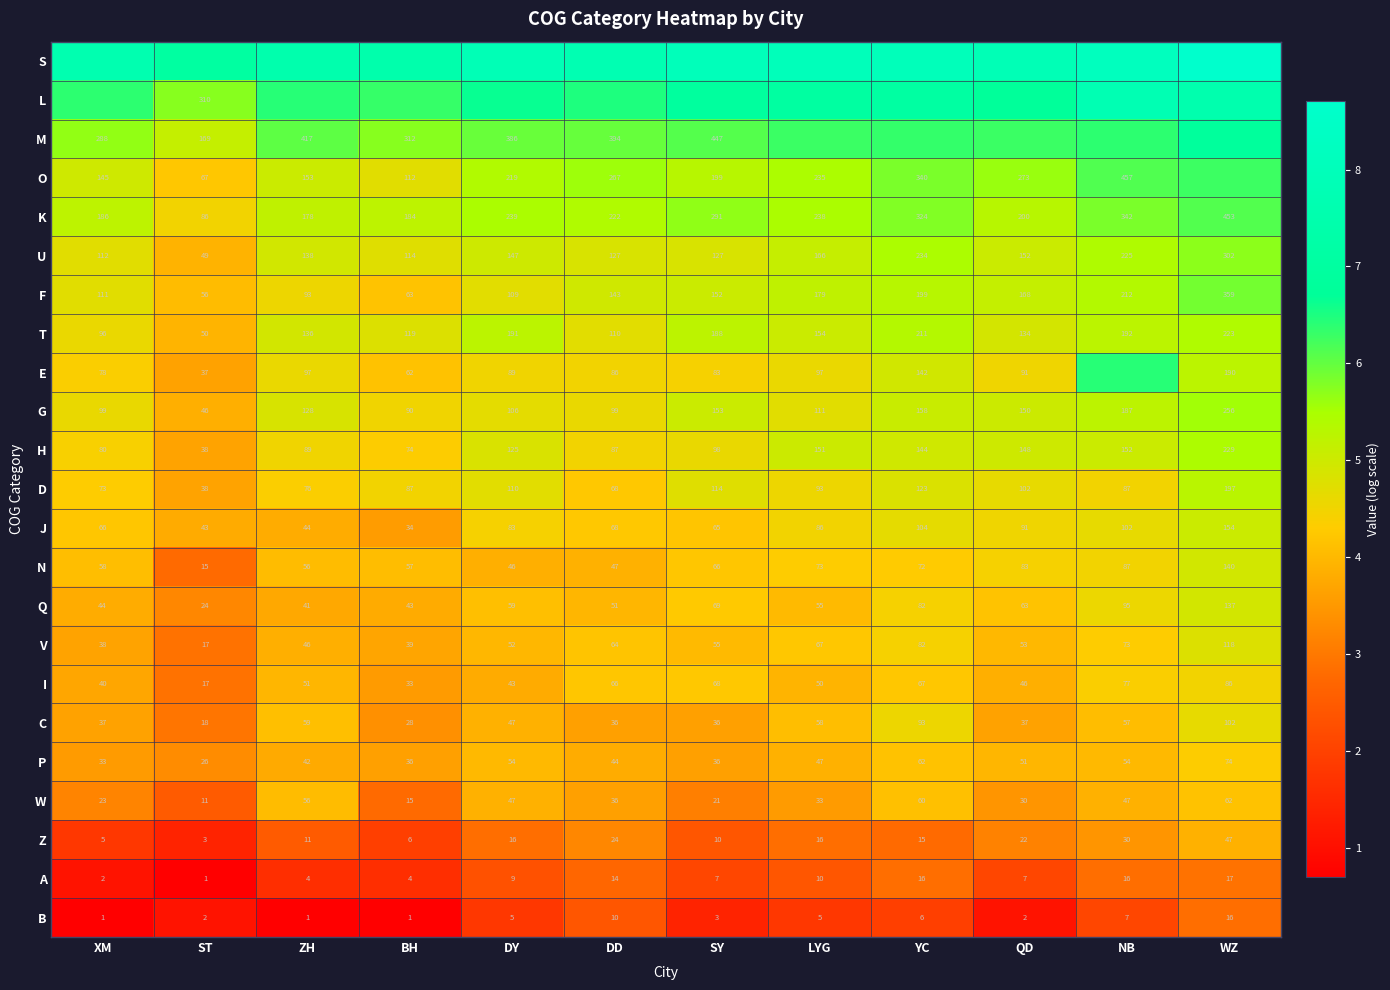

Which category has the highest value across all series?

WZ